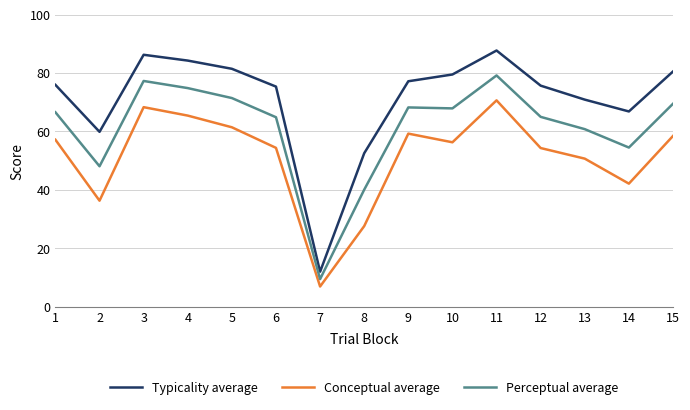

Which series has the largest range (max minus min)?

Typicality average